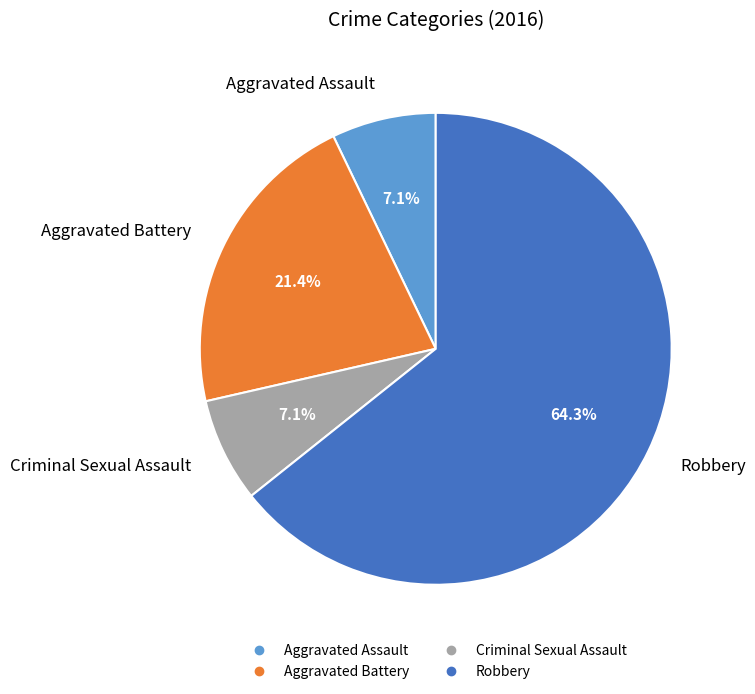

Is it true that Robbery is 64% of the pie?

True